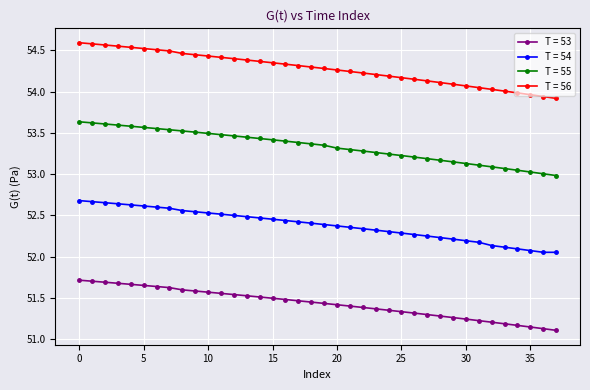

Which series has the largest range (max minus min)?

T = 56